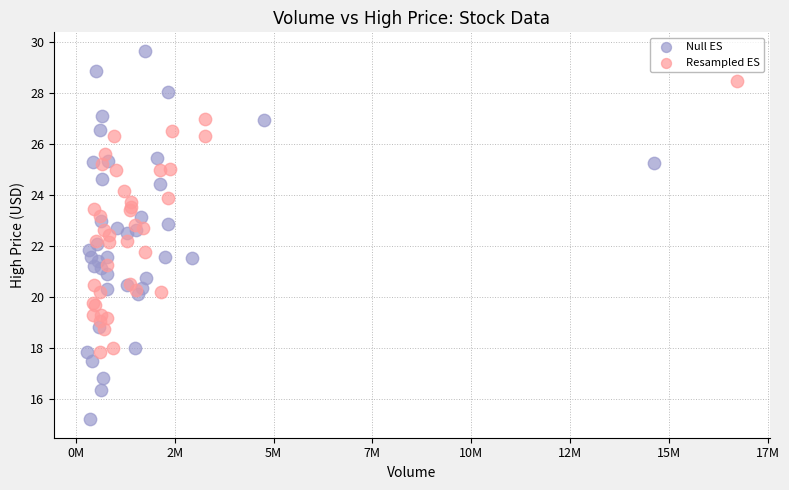

Which series has the widest spread of Y values?

Null ES